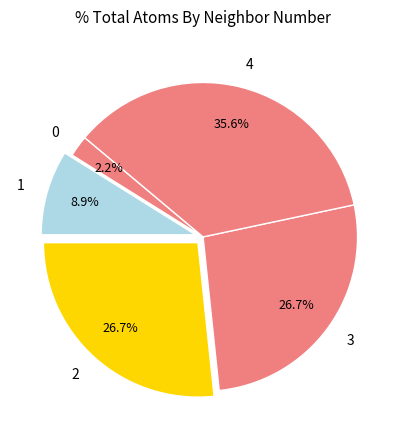

Which slice is the largest?

4